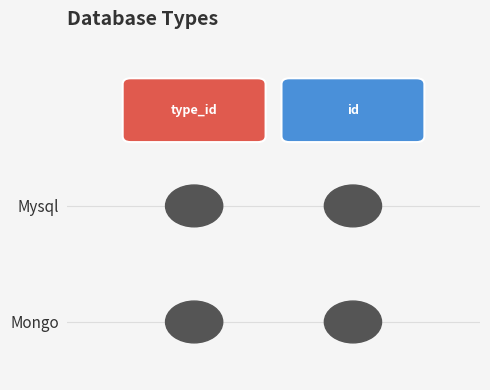

What is the maximum value shown in the chart?

2